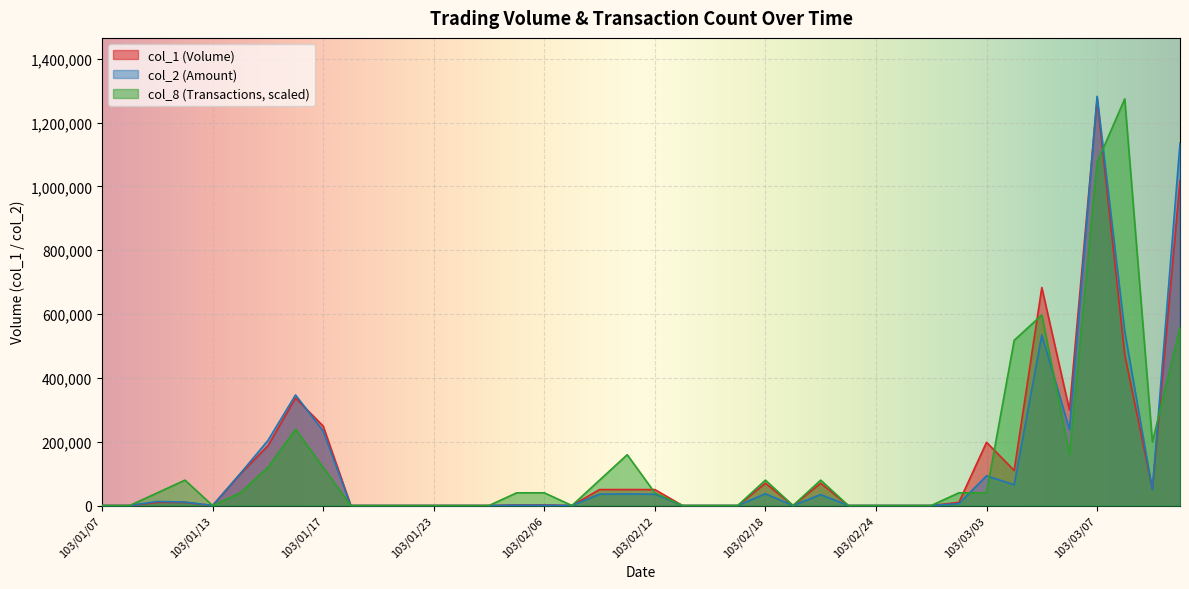

How many values in the col_2 series are below 6000?

20